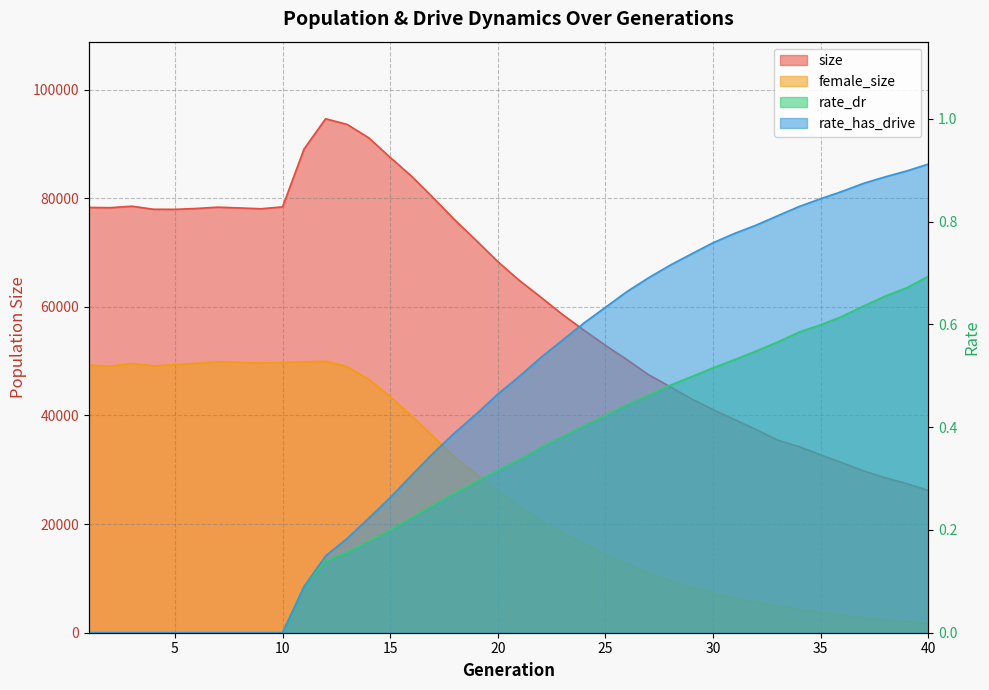

Reading left to right, transcribe all the data shown in this chart.

size: 1=78307.0	2=78266.0	3=78541.0	4=77980.0	5=77961.0	6=78122.0	7=78359.0	8=78216.0	9=78070.0	10=78410.0	11=89081.0	12=94639.0	13=93602.0	14=91143.0	15=87523.0	16=84034.0	17=80081.0	18=76016.0	19=72215.0	20=68329.0	21=64867.0	22=61783.0	23=58602.0	24=55715.0	25=52917.0	26=50287.0	27=47517.0	28=45315.0	29=43051.0	30=41091.0	31=39249.0	32=37420.0	33=35473.0	34=34275.0	35=32745.0	36=31301.0	37=29799.0	38=28541.0	39=27460.0	40=26184.0
female_size: 1=49291.0	2=49090.0	3=49589.0	4=49134.0	5=49377.0	6=49615.0	7=49884.0	8=49782.0	9=49655.0	10=49773.0	11=49856.0	12=49984.0	13=49003.0	14=46672.0	15=43473.0	16=39912.0	17=36133.0	18=32344.0	19=29225.0	20=26064.0	21=23286.0	22=20707.0	23=18395.0	24=16405.0	25=14412.0	26=12632.0	27=10968.0	28=9583.0	29=8328.0	30=7371.0	31=6400.0	32=5693.0	33=4911.0	34=4269.0	35=3762.0	36=3208.0	37=2775.0	38=2304.0	39=2023.0	40=1679.0
rate_dr: 1=0.0	2=0.0	3=0.0	4=0.0	5=0.0	6=0.0	7=0.0	8=0.0	9=0.0	10=0.0	11=0.1	12=0.1	13=0.2	14=0.2	15=0.2	16=0.2	17=0.2	18=0.3	19=0.3	20=0.3	21=0.3	22=0.4	23=0.4	24=0.4	25=0.4	26=0.4	27=0.5	28=0.5	29=0.5	30=0.5	31=0.5	32=0.5	33=0.6	34=0.6	35=0.6	36=0.6	37=0.6	38=0.7	39=0.7	40=0.7
rate_has_drive: 1=0.0	2=0.0	3=0.0	4=0.0	5=0.0	6=0.0	7=0.0	8=0.0	9=0.0	10=0.0	11=0.1	12=0.1	13=0.2	14=0.2	15=0.3	16=0.3	17=0.3	18=0.4	19=0.4	20=0.5	21=0.5	22=0.5	23=0.6	24=0.6	25=0.6	26=0.7	27=0.7	28=0.7	29=0.7	30=0.8	31=0.8	32=0.8	33=0.8	34=0.8	35=0.8	36=0.9	37=0.9	38=0.9	39=0.9	40=0.9